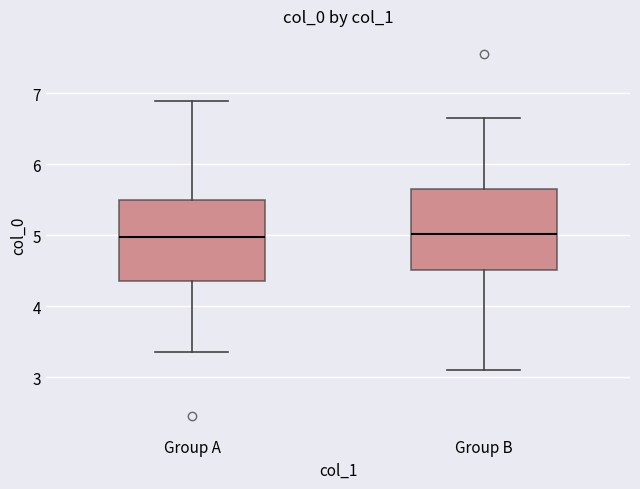

Reading left to right, transcribe this box plot: for each box, give where its median line is, the range the box spans, and where its two whiskers end, as read against the y-axis. The values are not printed on the chart, so give them approximately, as read against the axis.

Group A: median 5.0, box 4.3 to 5.5, whiskers 3.3 to 6.9
Group B: median 5.0, box 4.5 to 5.7, whiskers 3.1 to 6.7